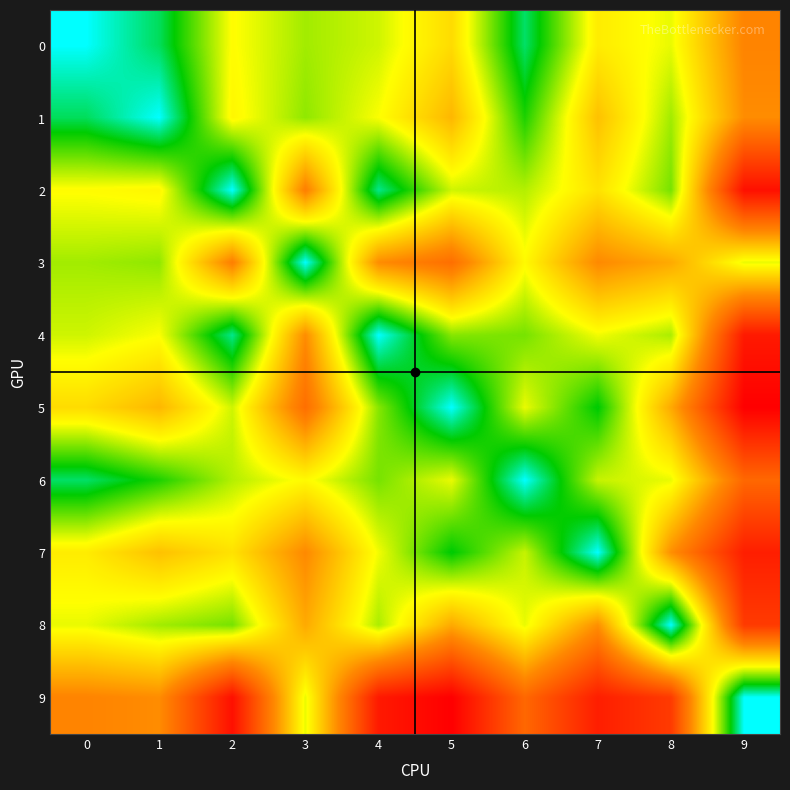

Reading left to right, what are all the values shown in this chart?

0: 0=0.0	1=0.7	2=2.5	3=2.0	4=2.2	5=3.0	6=0.6	7=2.8	8=2.4	9=4.3
1: 0=0.7	1=0.0	2=2.6	3=1.9	4=2.5	5=3.5	6=1.2	7=3.4	8=2.0	9=4.2
2: 0=2.5	1=2.6	2=0.0	3=4.4	4=0.5	5=2.2	6=2.1	7=2.9	8=1.7	9=6.8
3: 0=2.0	1=1.9	2=4.4	3=0.0	4=4.2	5=4.8	6=2.6	7=4.2	8=3.8	9=2.4
4: 0=2.2	1=2.5	2=0.5	3=4.2	4=0.0	5=1.8	6=1.7	7=2.4	8=2.0	9=6.6
5: 0=3.0	1=3.5	2=2.2	3=4.8	4=1.8	5=0.0	6=2.4	7=1.0	8=3.8	9=7.1
6: 0=0.6	1=1.2	2=2.1	3=2.6	4=1.7	5=2.4	6=0.0	7=2.2	8=2.4	9=4.9
7: 0=2.8	1=3.4	2=2.9	3=4.2	4=2.4	5=1.0	6=2.2	7=0.0	8=4.1	9=6.5
8: 0=2.4	1=2.0	2=1.7	3=3.8	4=2.0	5=3.8	6=2.4	7=4.1	8=0.0	9=5.9
9: 0=4.3	1=4.2	2=6.8	3=2.4	4=6.6	5=7.1	6=4.9	7=6.5	8=5.9	9=0.0